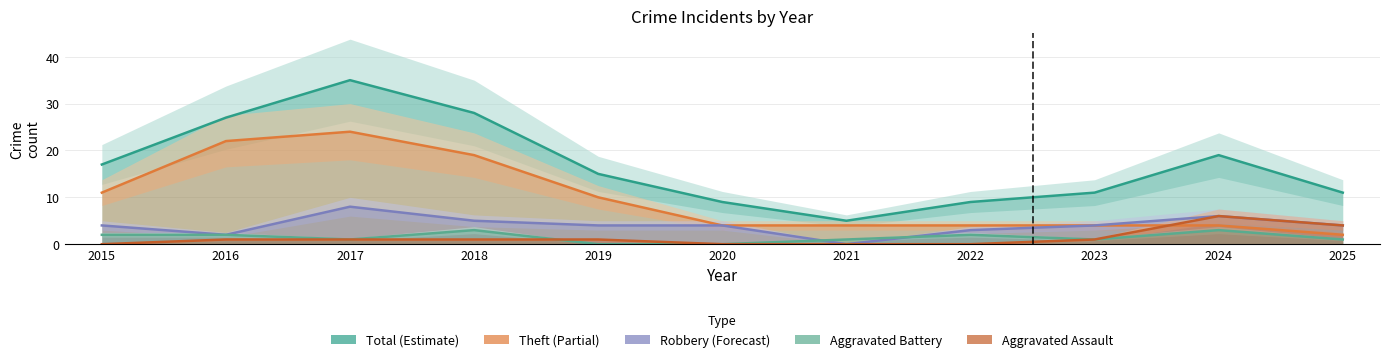

How many lines are shown in the chart?

5